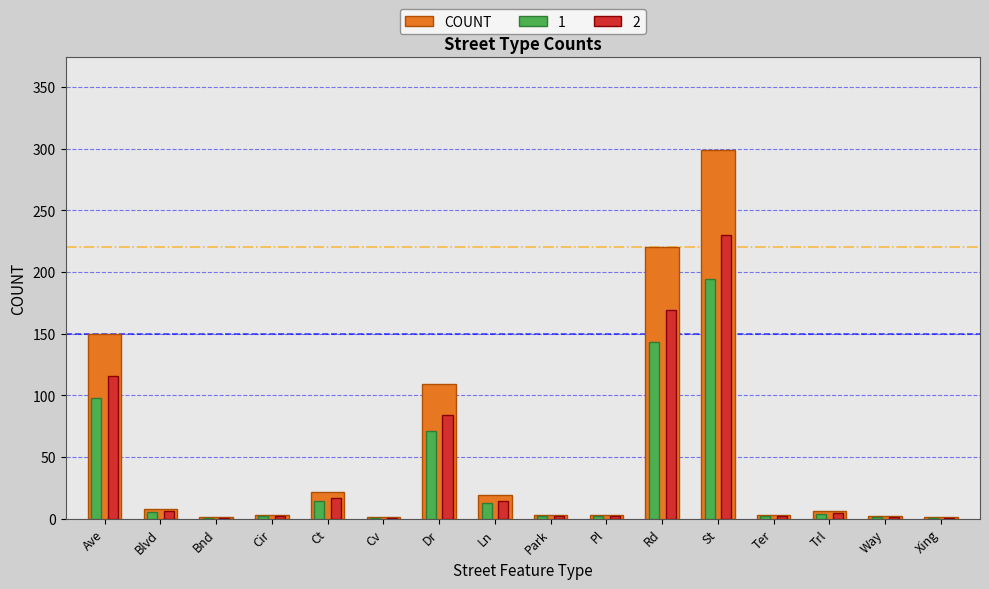

What is the maximum value shown in the chart?

299.0